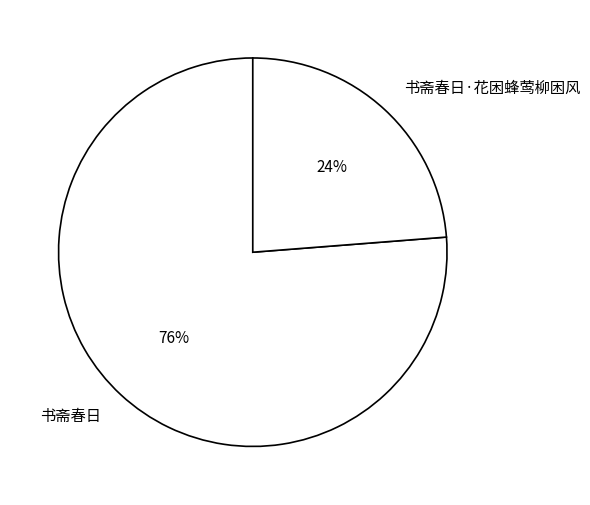

To the nearest percent, what is the combined percentage of 书斋春日·花困蜂莺柳困风 and 书斋春日?

100%